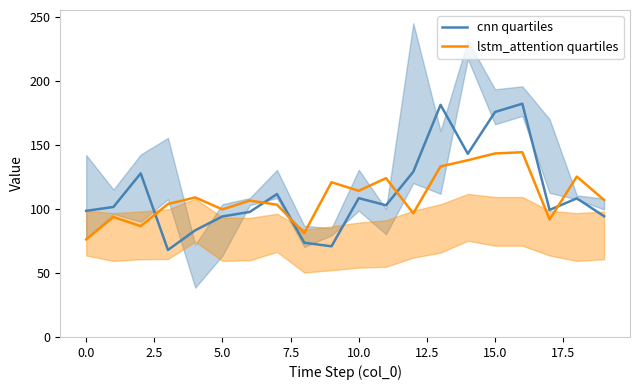

What is the minimum value for cnn quartiles?

67.9